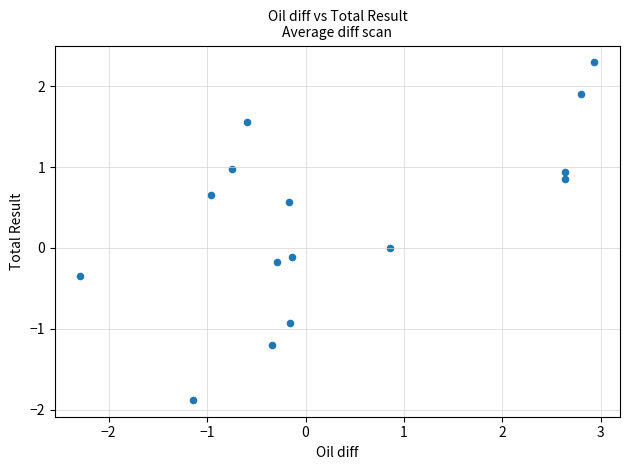

What is the range of X values (max minus min)?

5.2